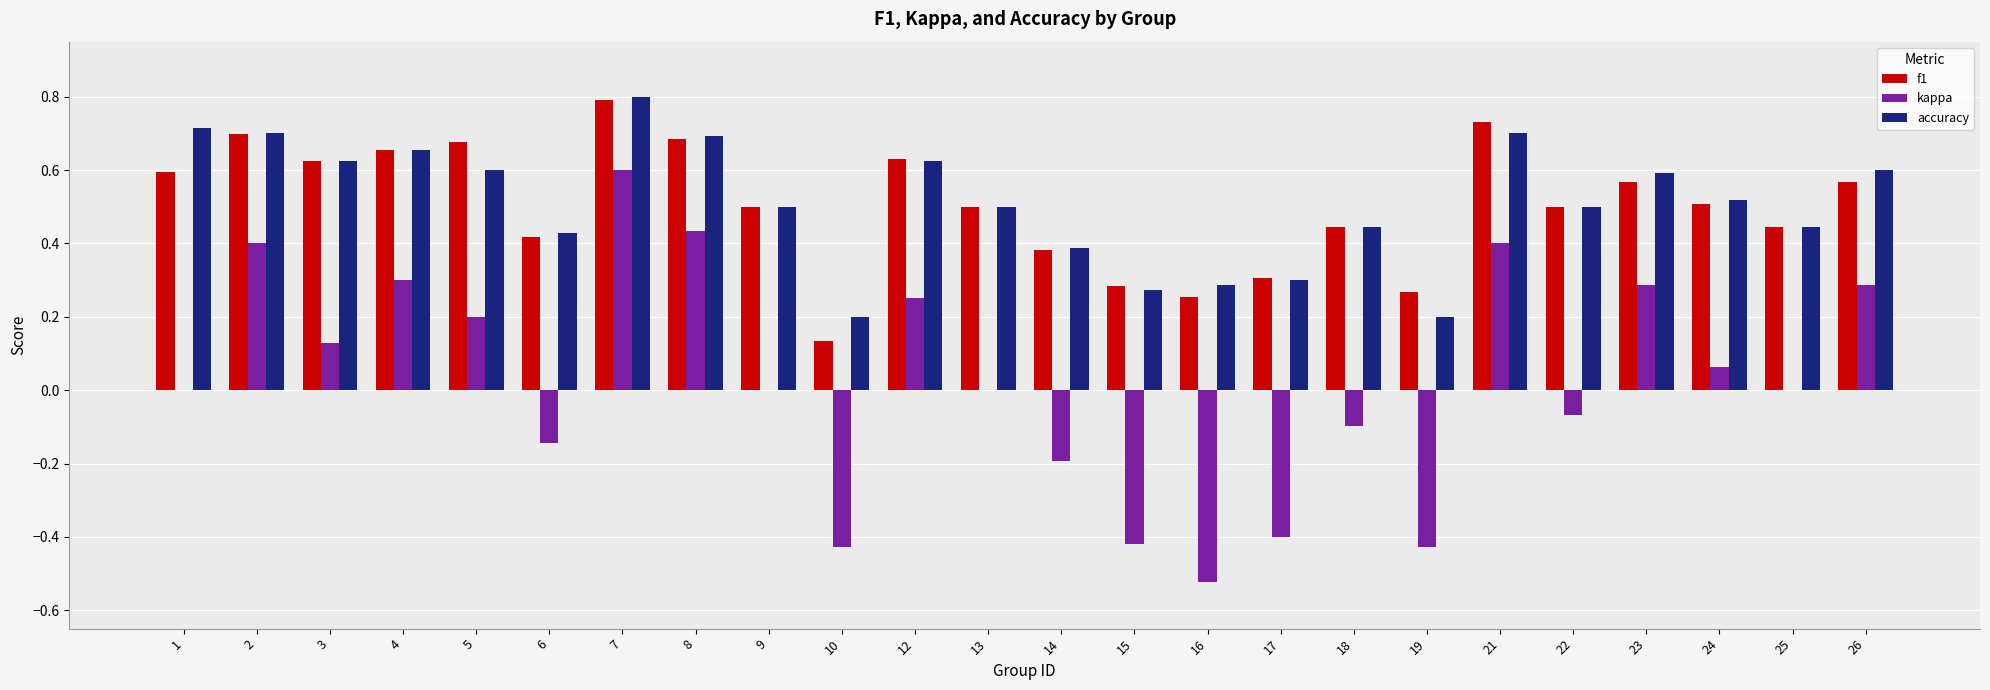

What is the total value across all series at 21?

1.8